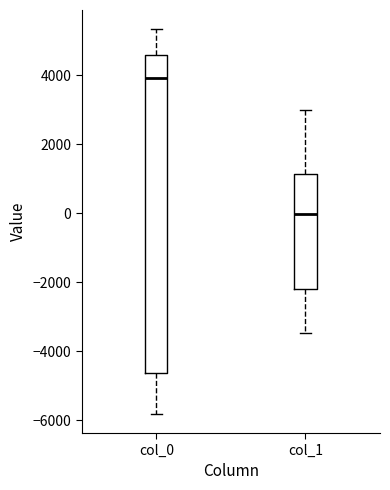

Which box's median line is the lowest?

col_1